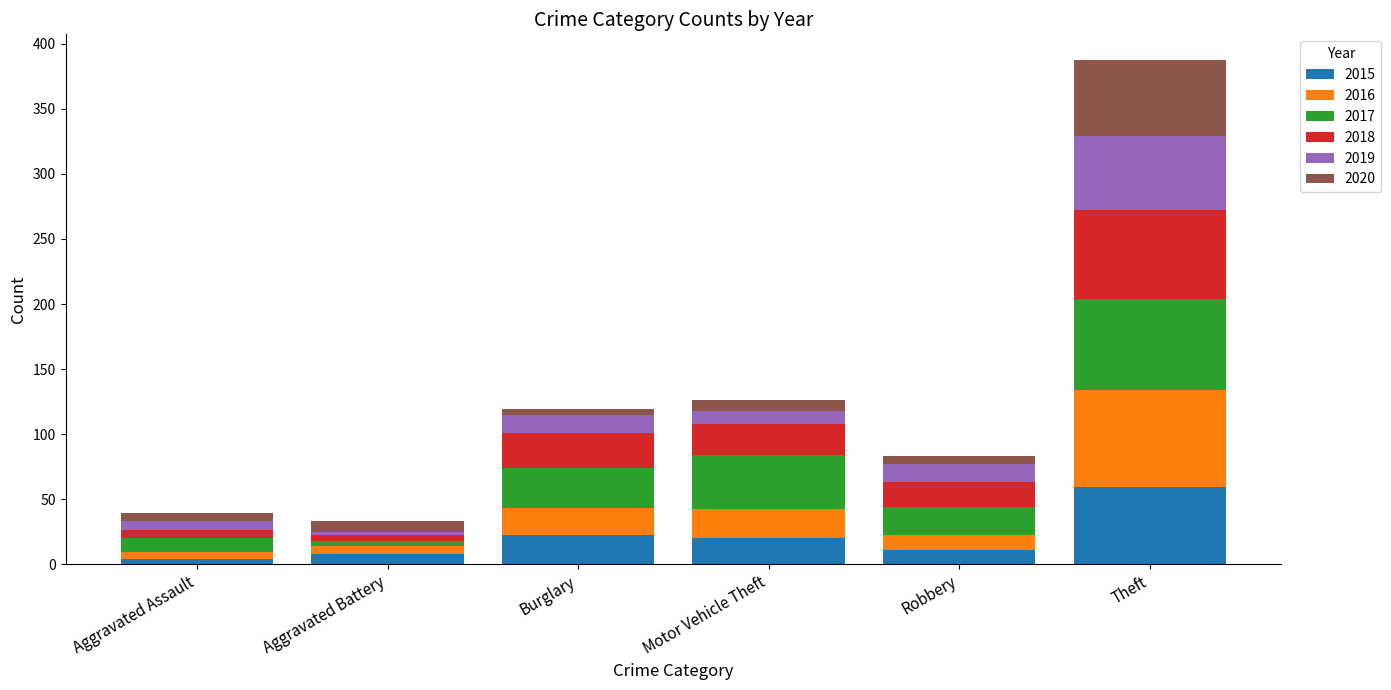

Is it true that 2015 equals 22 at Burglary?

True